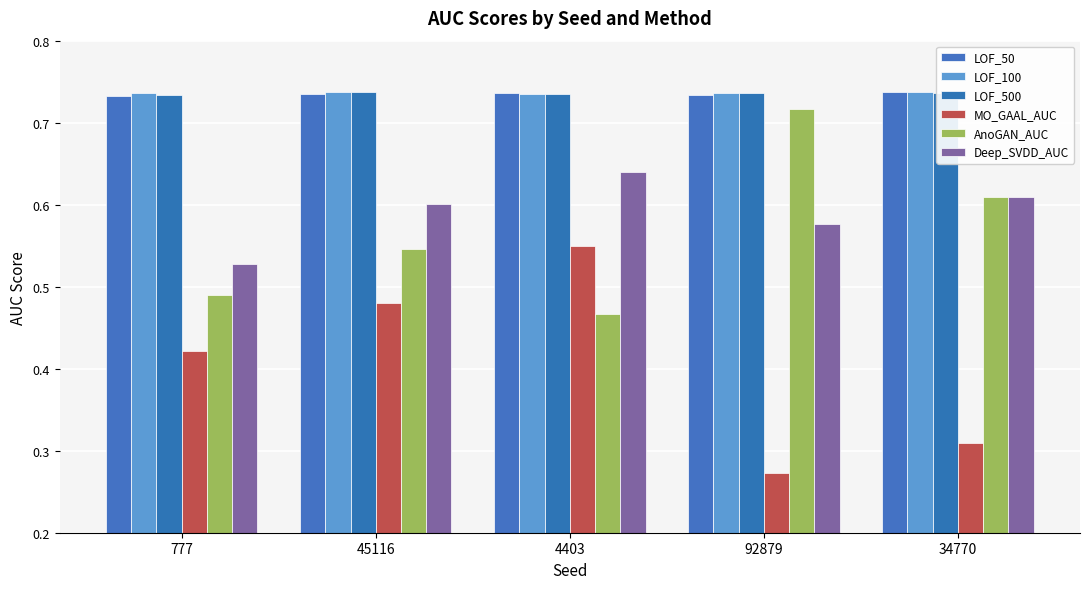

The LOF_50 series shows 0.7 at 777. True or false?

True